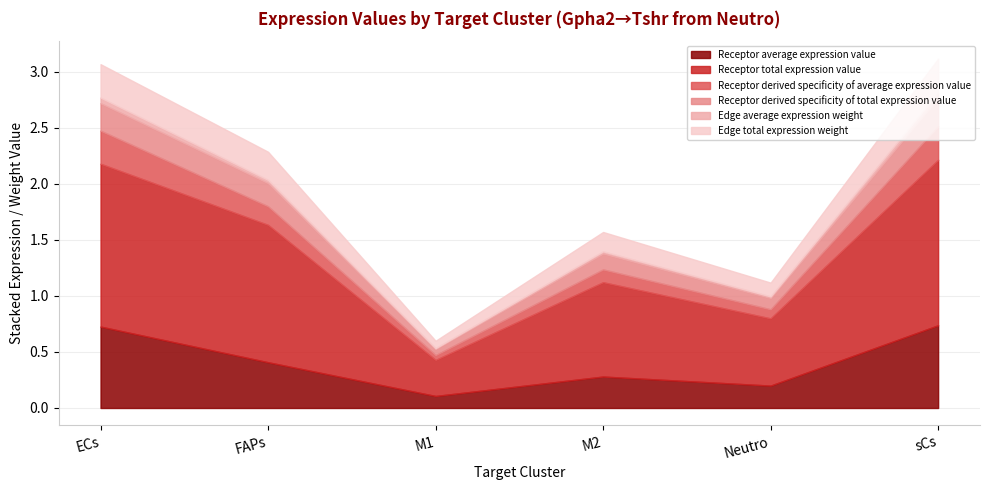

True or false: Edge total expression weight has a value of 0.3 at sCs.

True